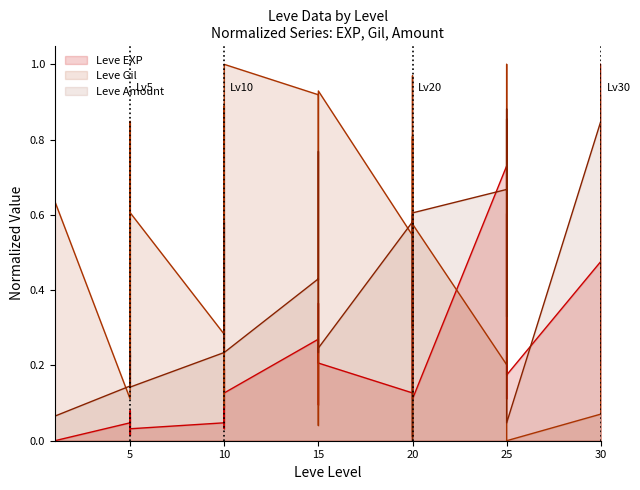

Where is the first local maximum for Leve Gil?

1